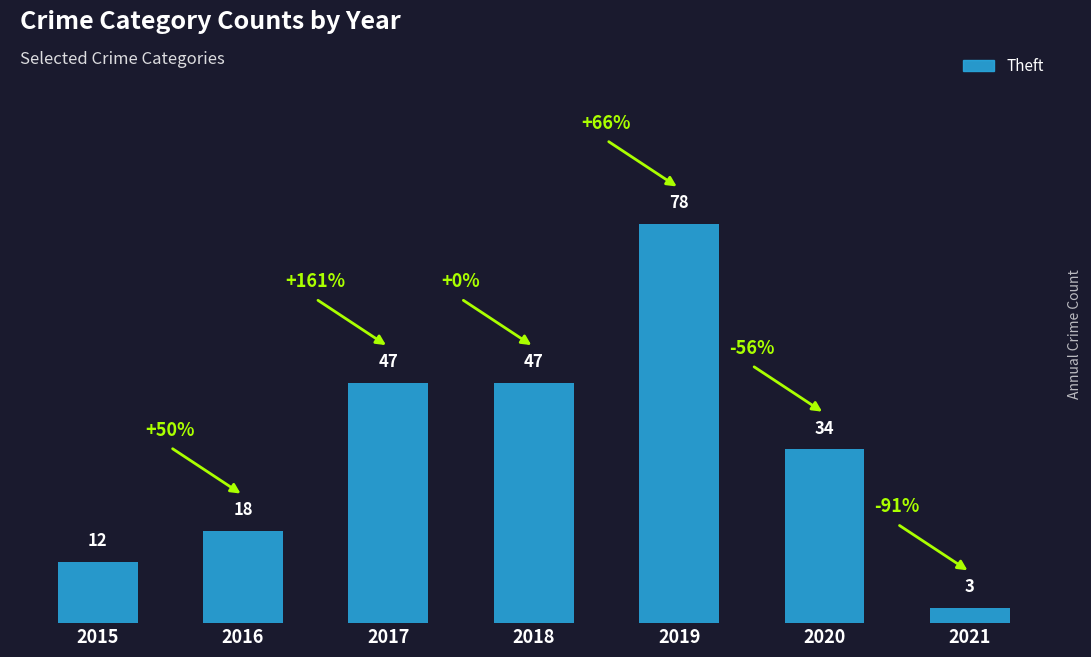

What is the maximum value shown in the chart?

78